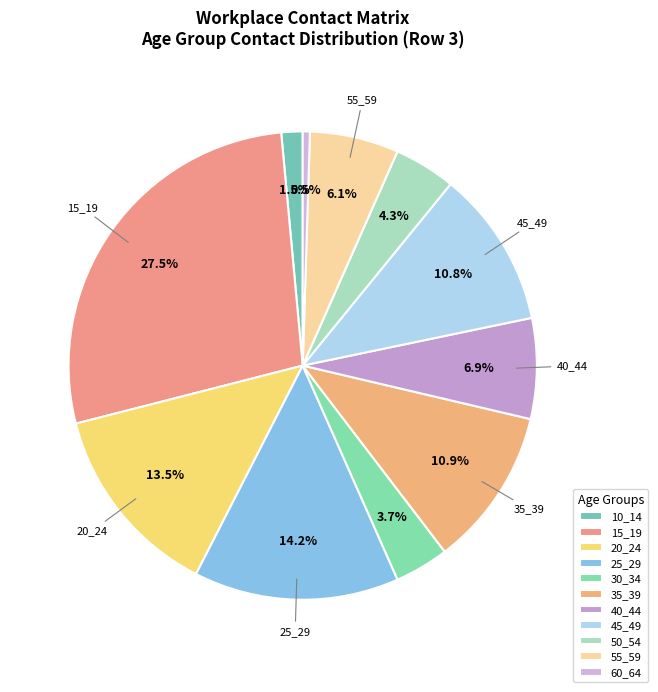

Is it true that 40_44 is 7% of the pie?

True